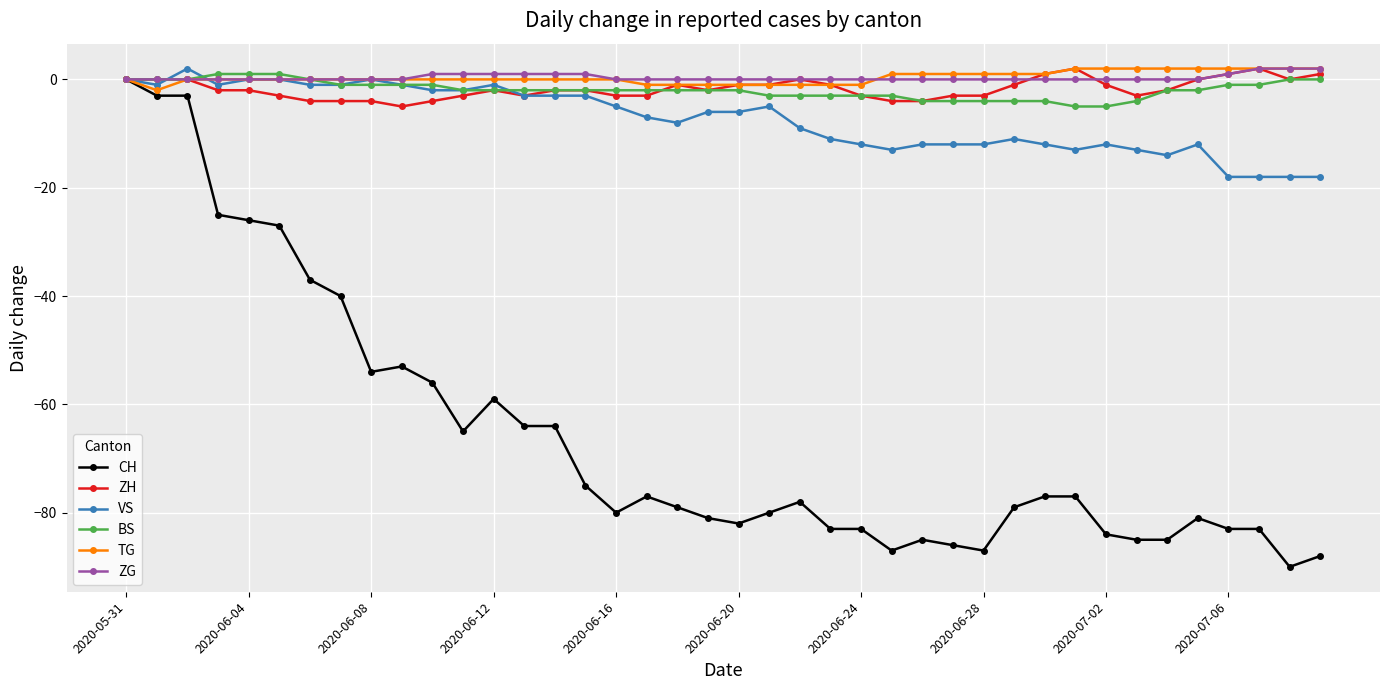

What is the minimum value shown in the chart?

-90